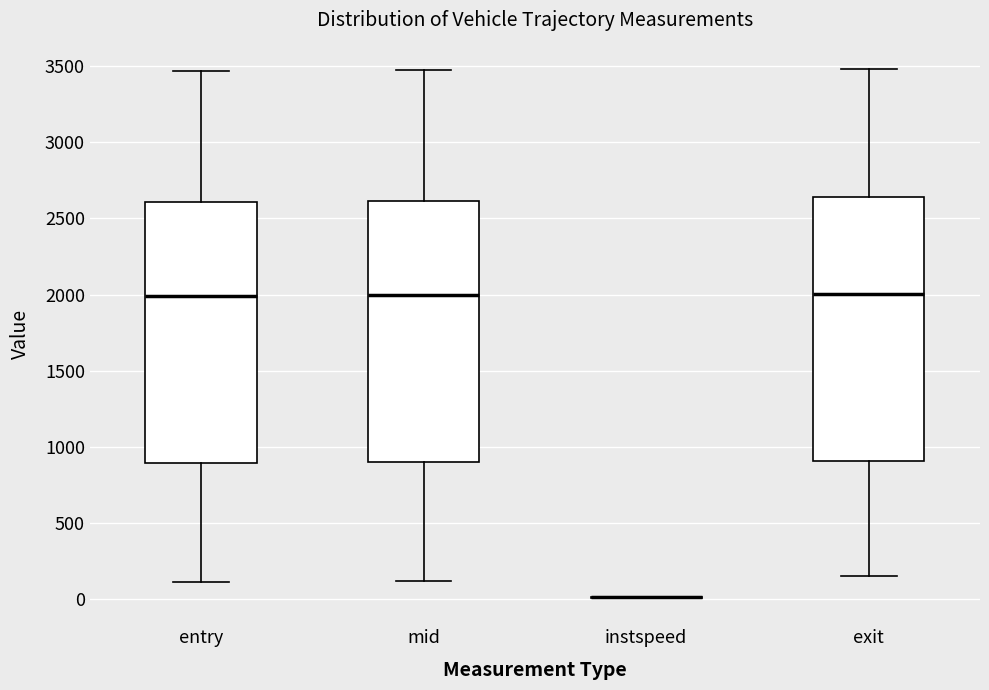

Where does the lower whisker of the box for entry end on the y-axis? The values are not printed on the chart, so give them approximately, as read against the axis.

100